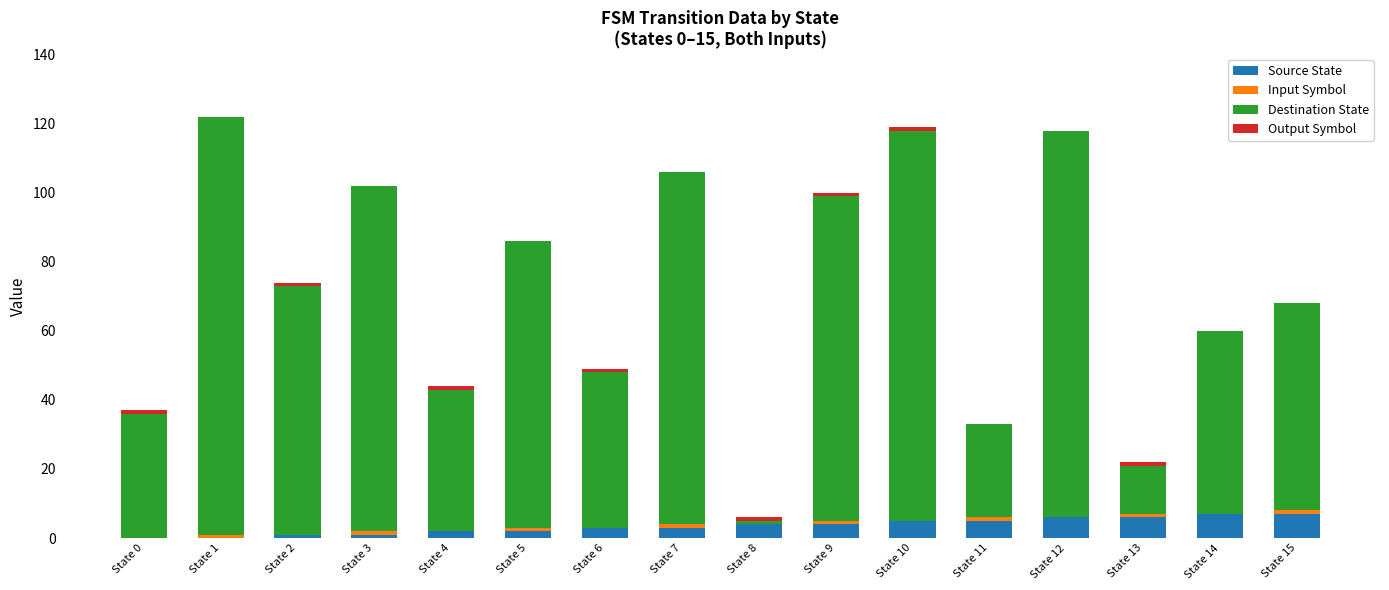

Is it true that Source State equals 5 at State 10?

True